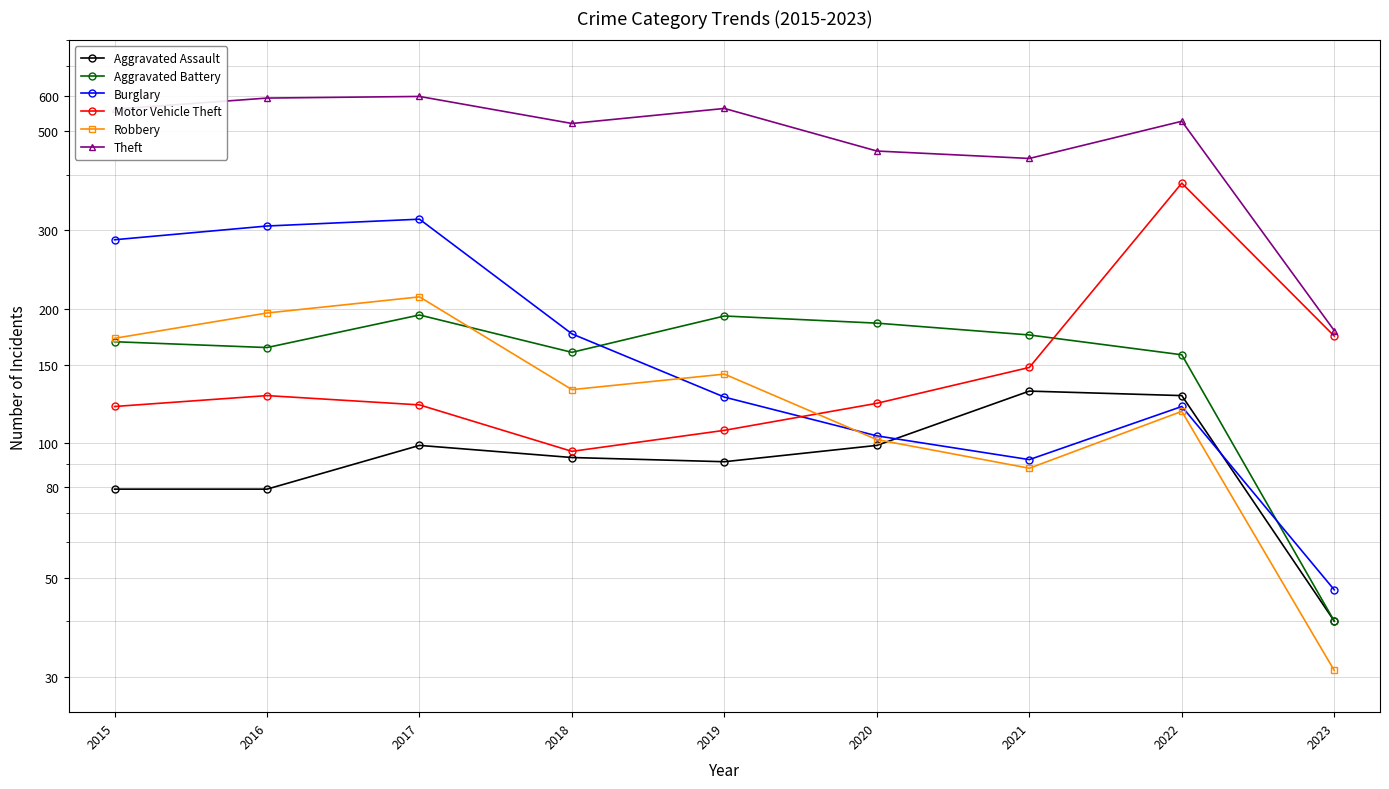

The Robbery series shows 102 at 2020. True or false?

True